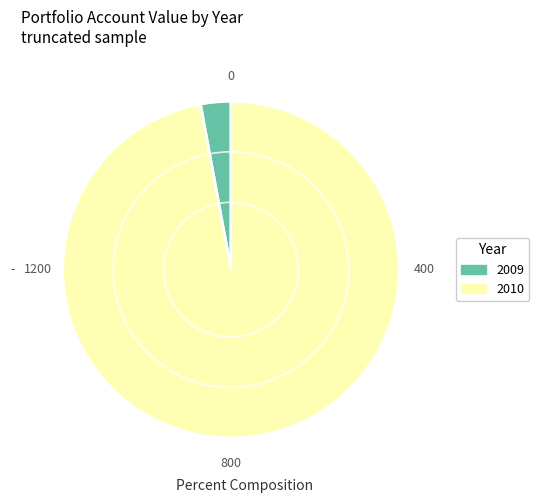

How many segments does this pie chart have?

2